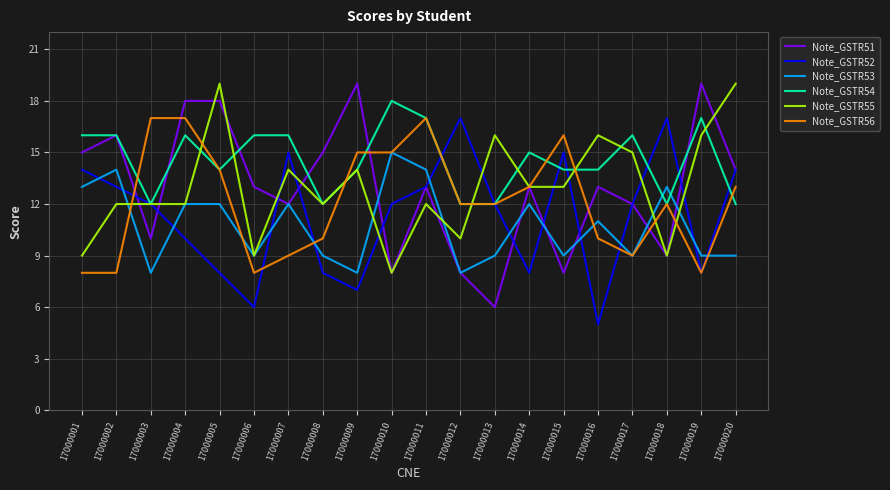

What is the greatest value displayed?

19